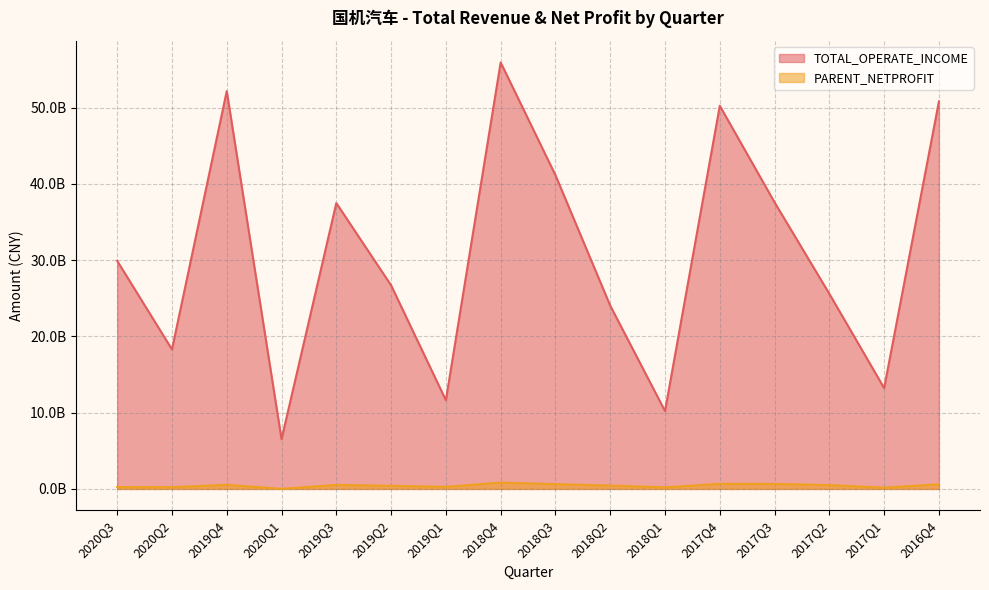

True or false: PARENT_NETPROFIT and TOTAL_OPERATE_INCOME cross at least once.

False